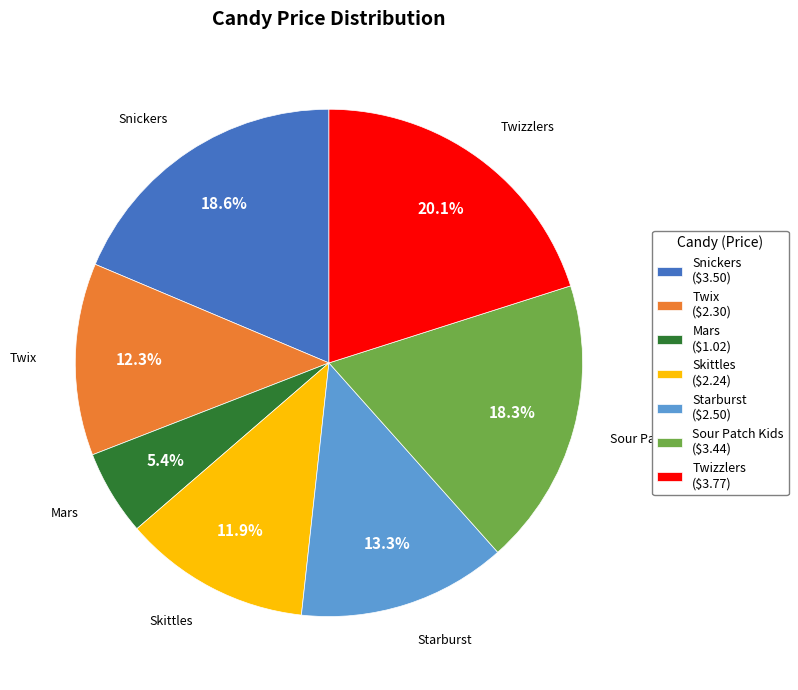

Does Skittles represent more than half of the total?

No